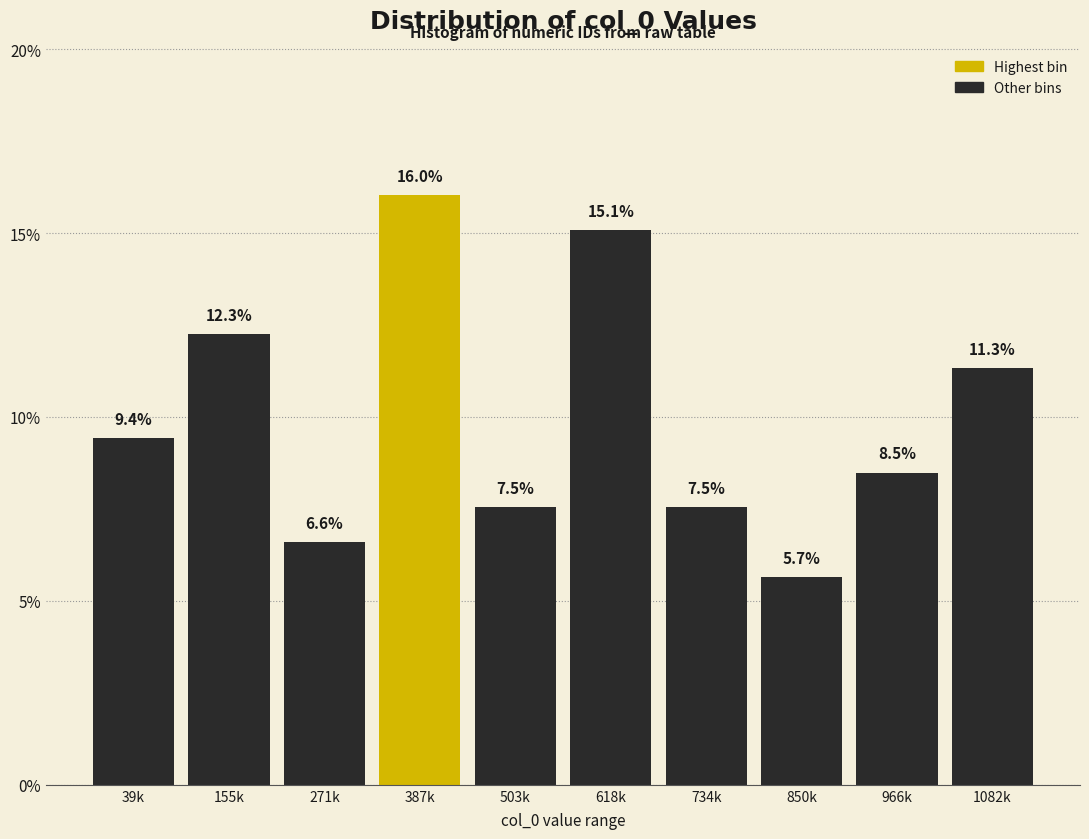

Reading left to right, transcribe all the data shown in this chart.

39k=9.4	155k=12.3	271k=6.6	387k=16.0	503k=7.5	618k=15.1	734k=7.5	850k=5.7	966k=8.5	1082k=11.3